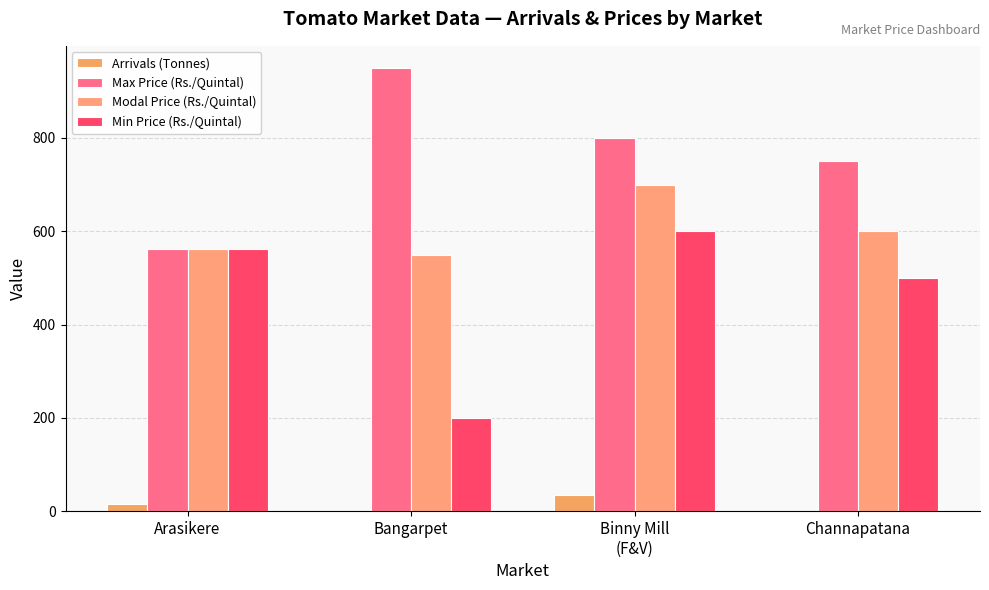

How many data points does each series have?

4